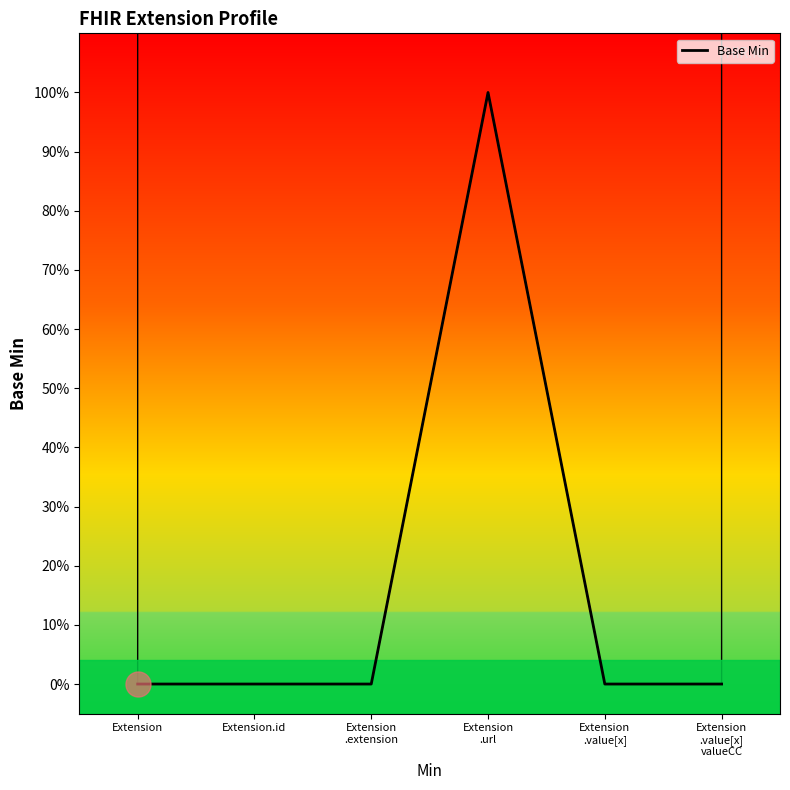

What is the maximum value shown in the chart?

1